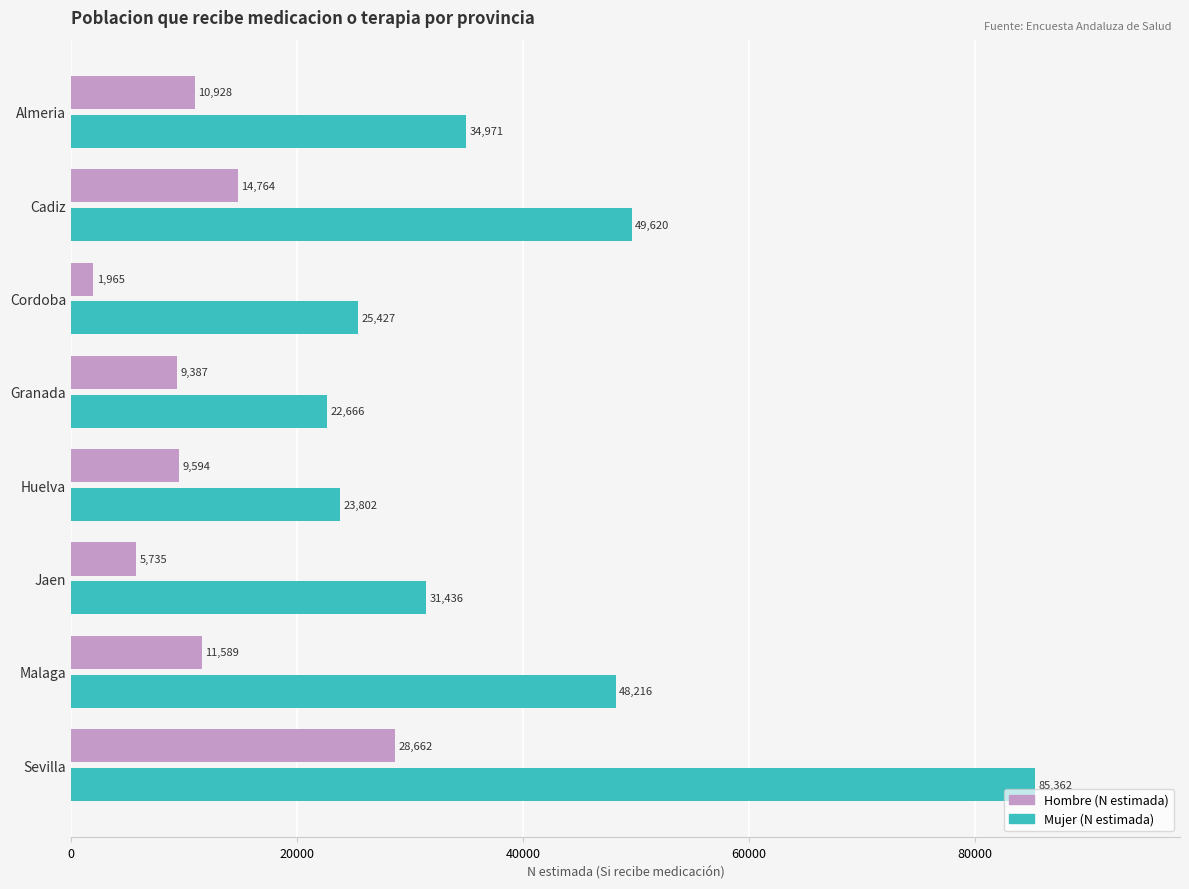

At which label is Hombre (N estimada) closest to 15313?

Cadiz